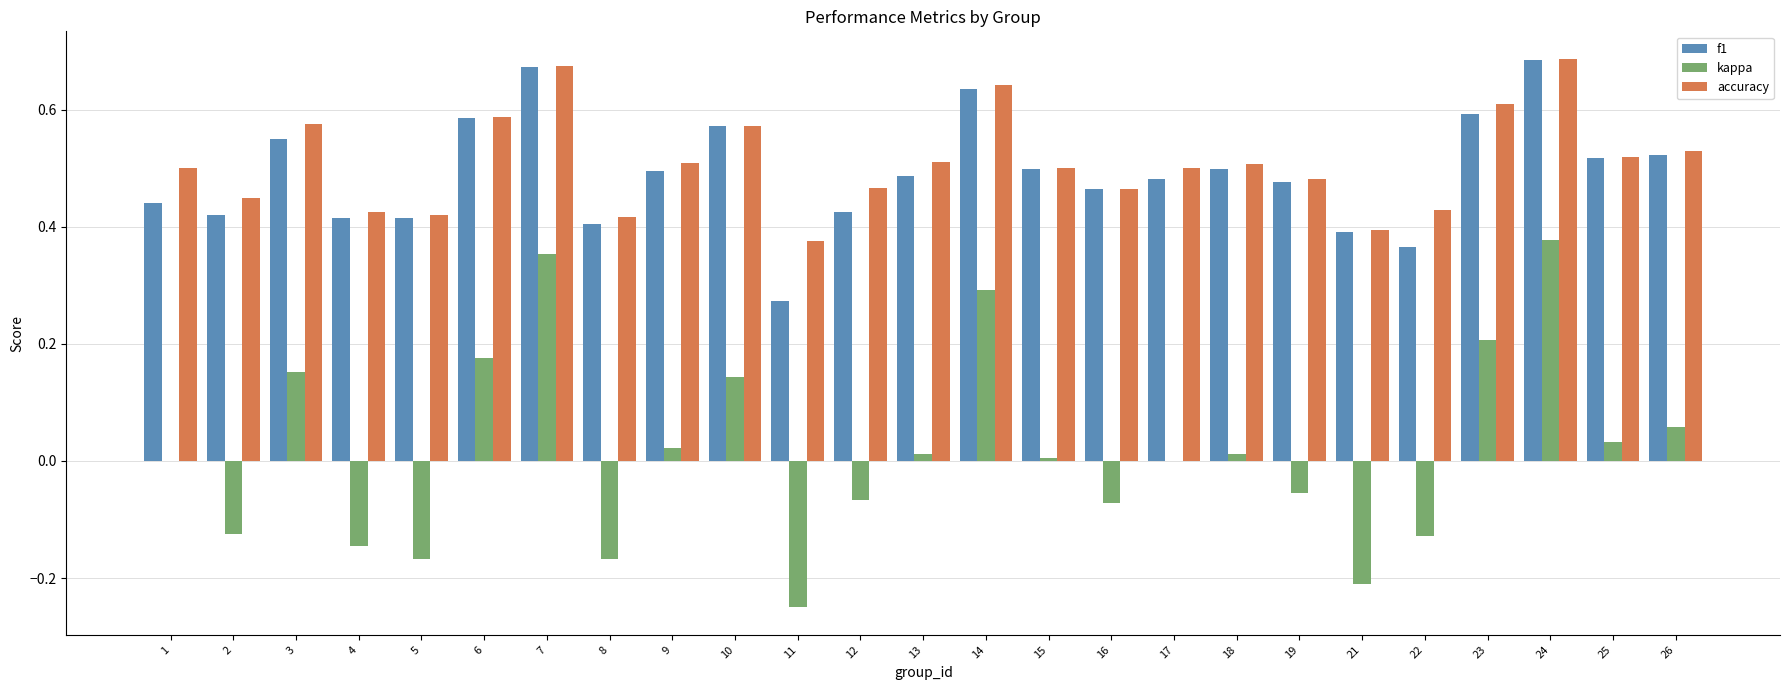

How many groups of bars are there?

25